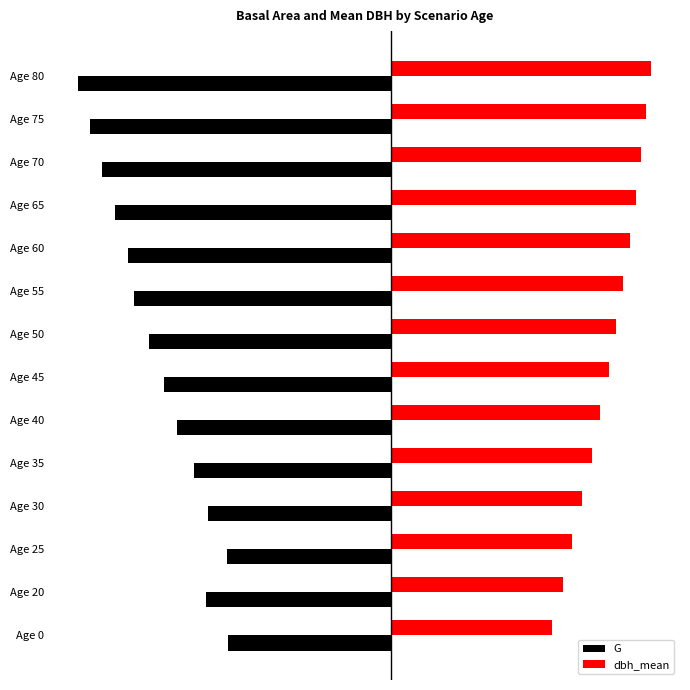

What is the difference between the maximum and minimum values in the dbh_mean series?

12.1